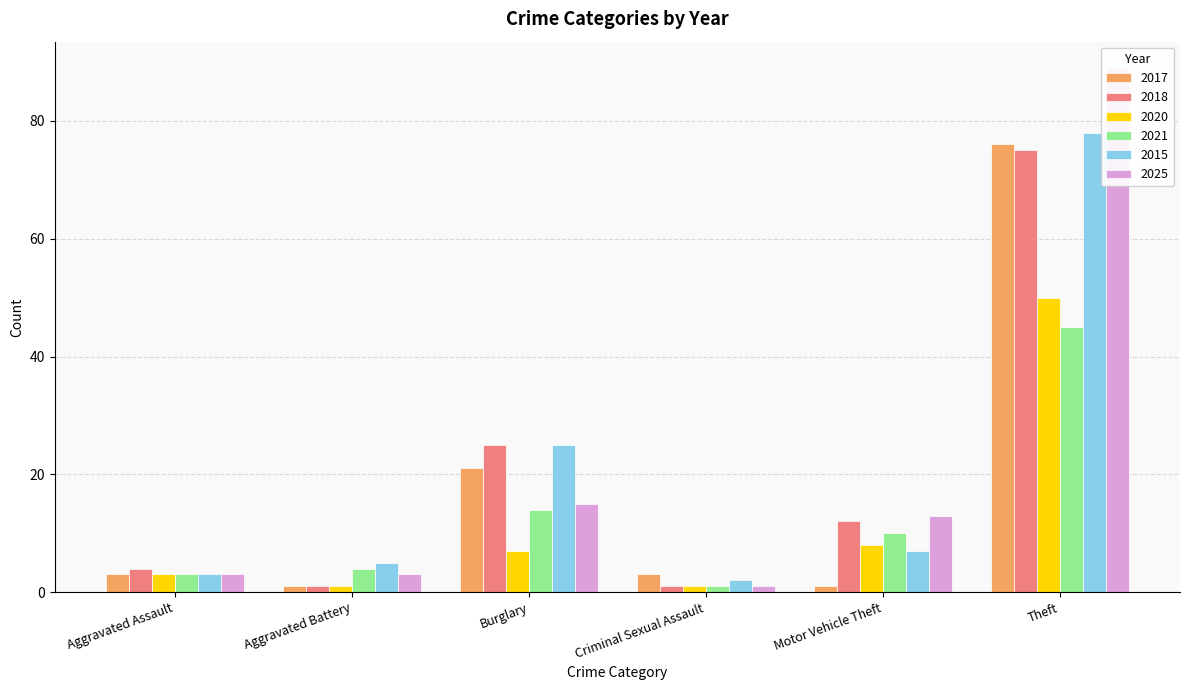

What is the total value across all series at Theft?

413